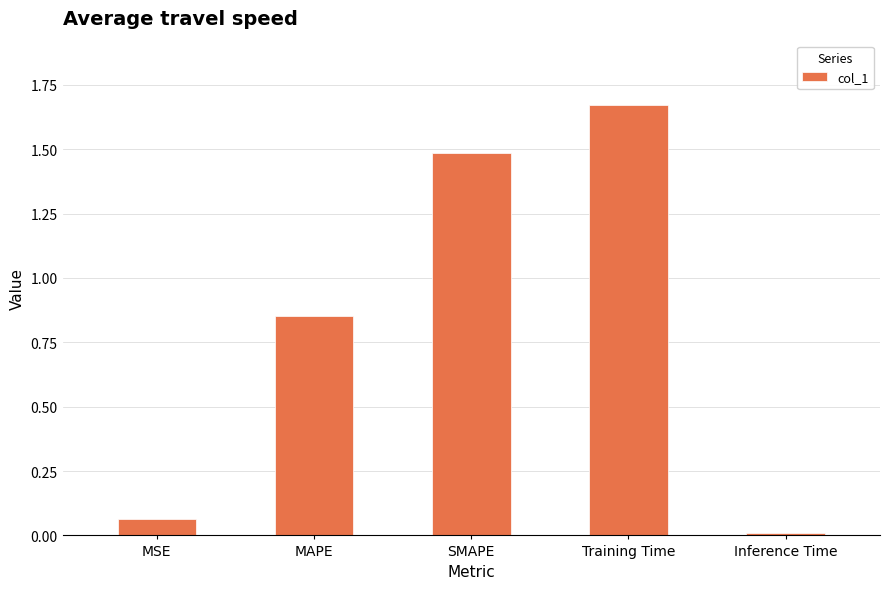

What value does the data have at SMAPE?

1.5